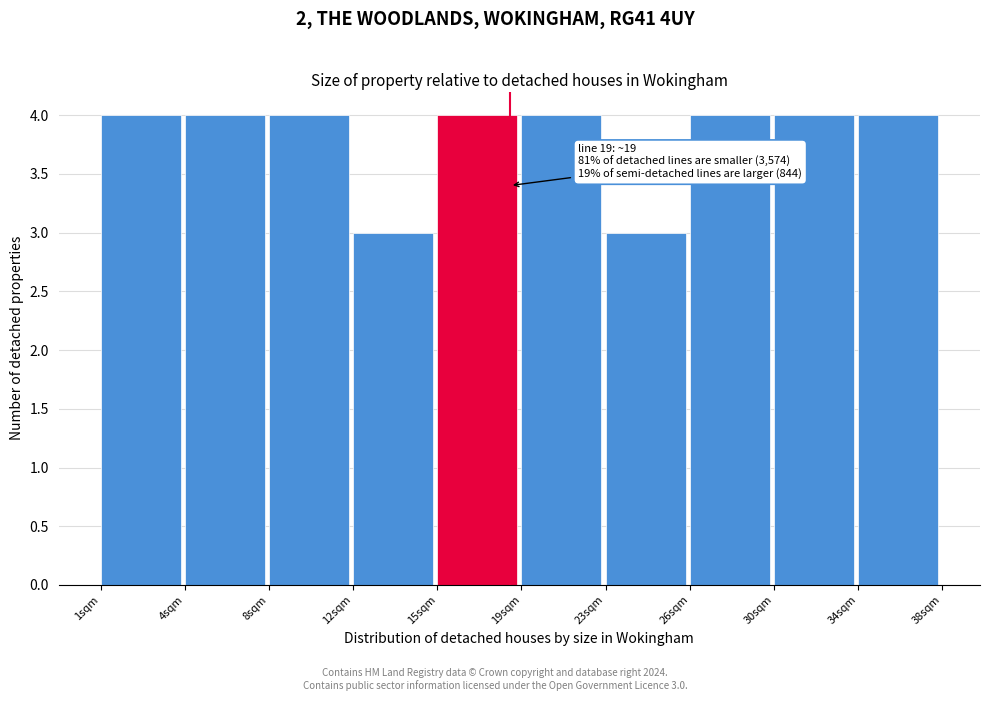

Reading left to right, extract all data points from this chart.

1sqm=4	4sqm=4	8sqm=4	12sqm=3	15sqm=4	19sqm=4	23sqm=3	26sqm=4	30sqm=4	34sqm=4